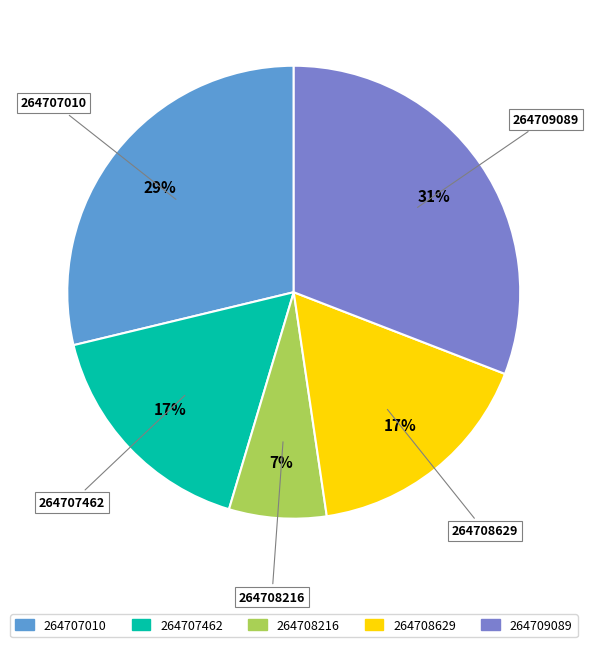

Is 264708216 the majority of the pie?

No